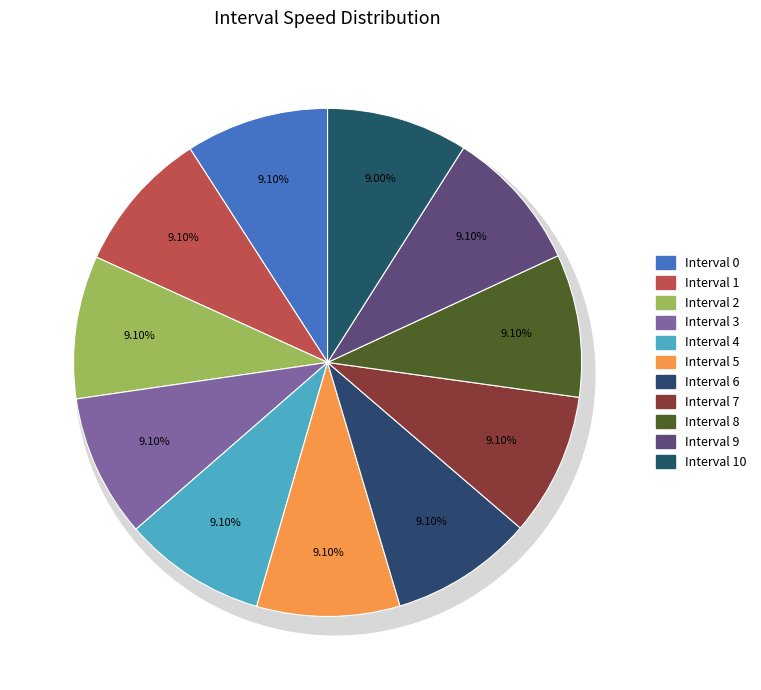

To the nearest percent, what percentage of the pie is 10?

9%